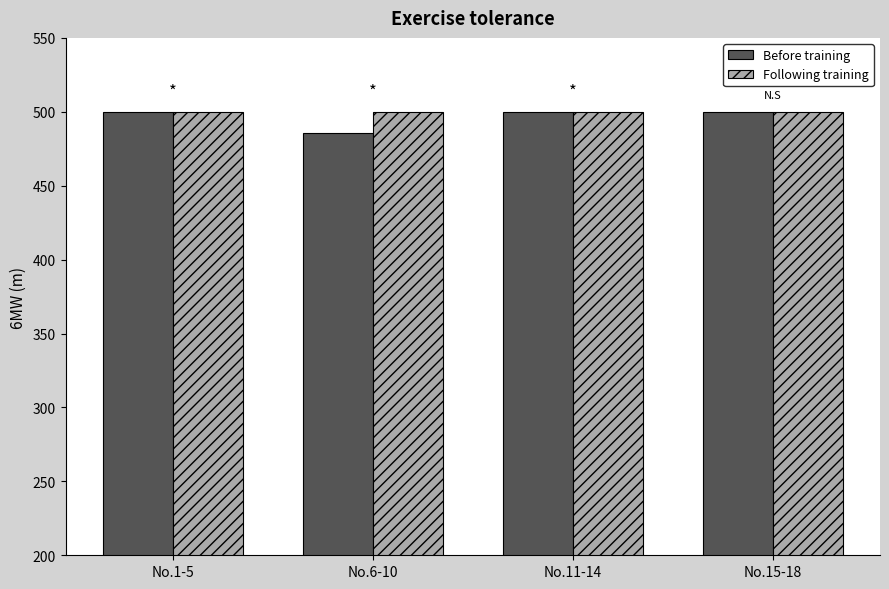

What position from the right is No.15-18?

1